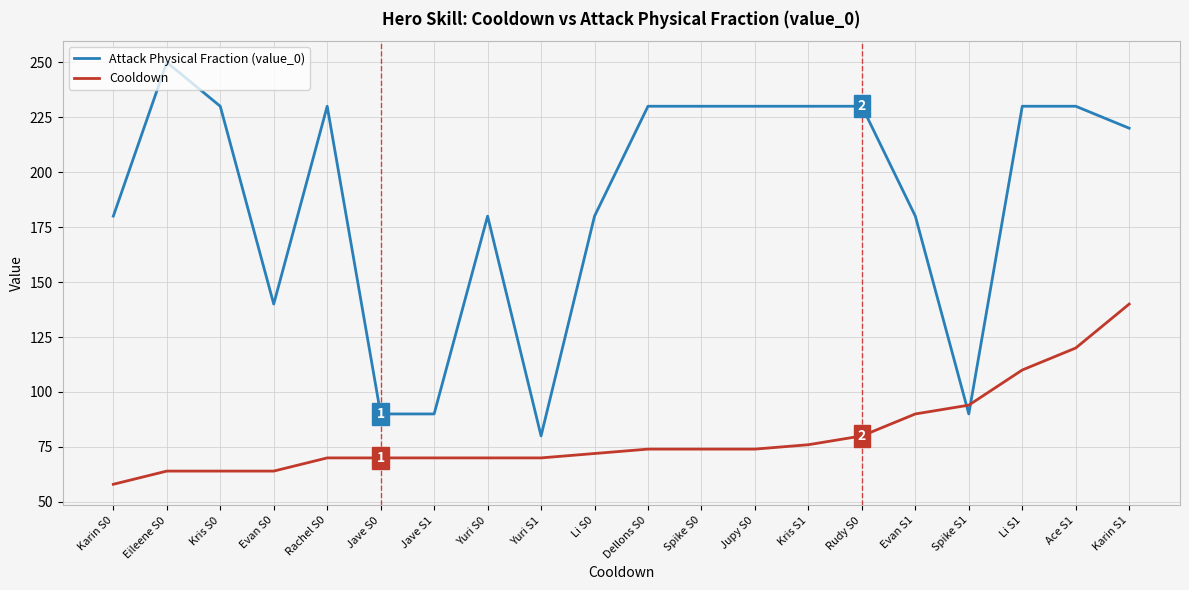

The Attack Physical Fraction (value_0) series shows 90 at Jave S1. True or false?

True